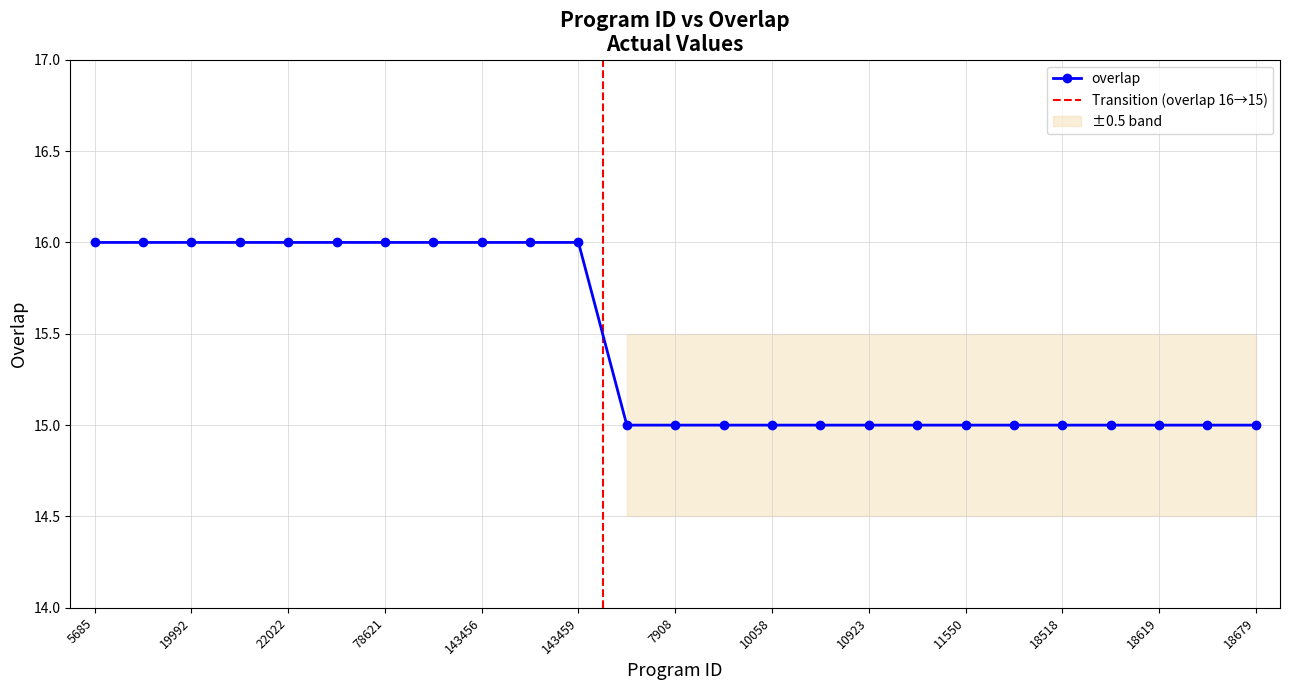

What is the minimum value shown in the chart?

15